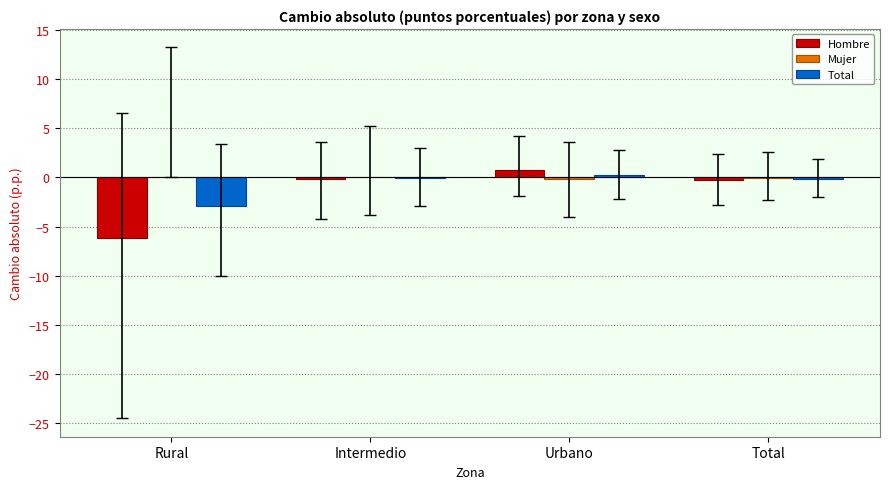

The Hombre series shows -6.1 at Rural. True or false?

True